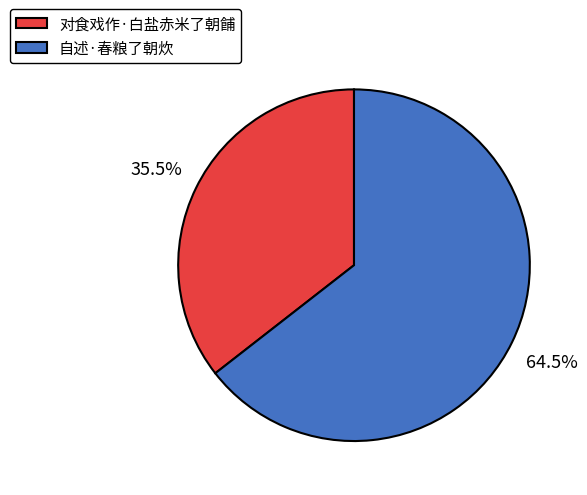

Which has a higher value, 对食戏作·白盐赤米了朝餔 or 自述·春粮了朝炊?

自述·春粮了朝炊